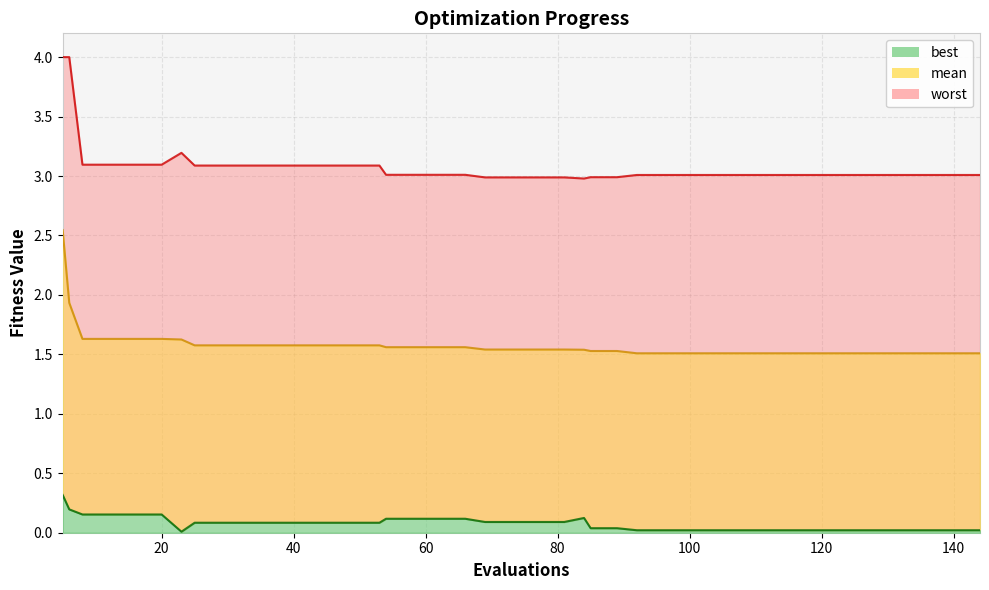

True or false: mean and best cross at least once.

False